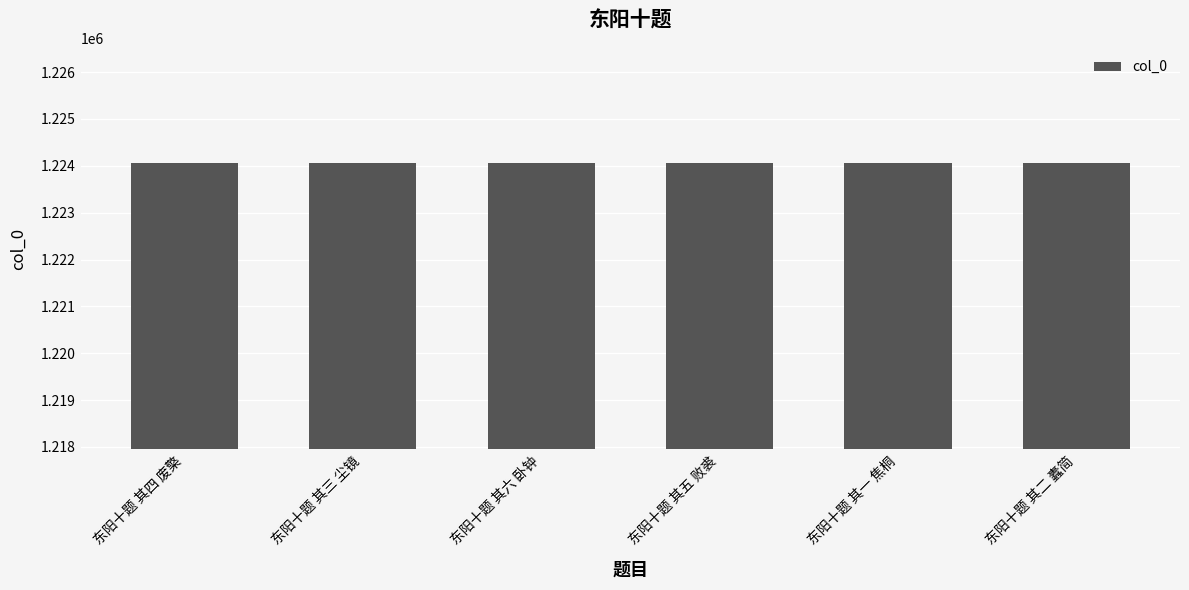

Is it true that the value at 东阳十题 其三 尘镜 is 2091861?

False